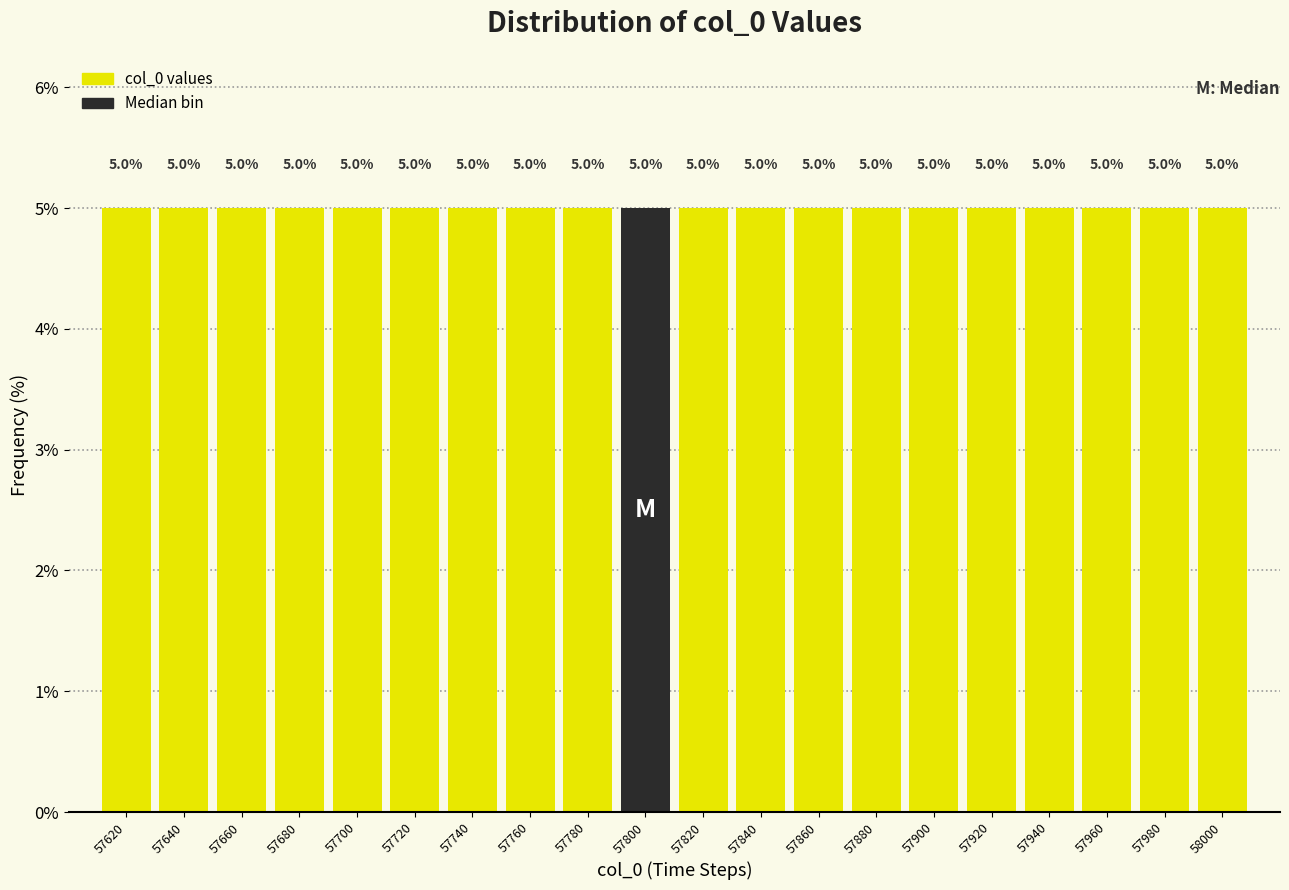

Reading left to right, list every bar in this chart as the range it spans on the x-axis followed by its height.

57610 to 57630: 5.0
57630 to 57650: 5.0
57650 to 57670: 5.0
57670 to 57690: 5.0
57690 to 57710: 5.0
57710 to 57730: 5.0
57730 to 57750: 5.0
57750 to 57770: 5.0
57770 to 57790: 5.0
57790 to 57810: 5.0
57810 to 57830: 5.0
57830 to 57850: 5.0
57850 to 57870: 5.0
57870 to 57890: 5.0
57890 to 57910: 5.0
57910 to 57930: 5.0
57930 to 57950: 5.0
57950 to 57970: 5.0
57970 to 57990: 5.0
57990 to 58010: 5.0